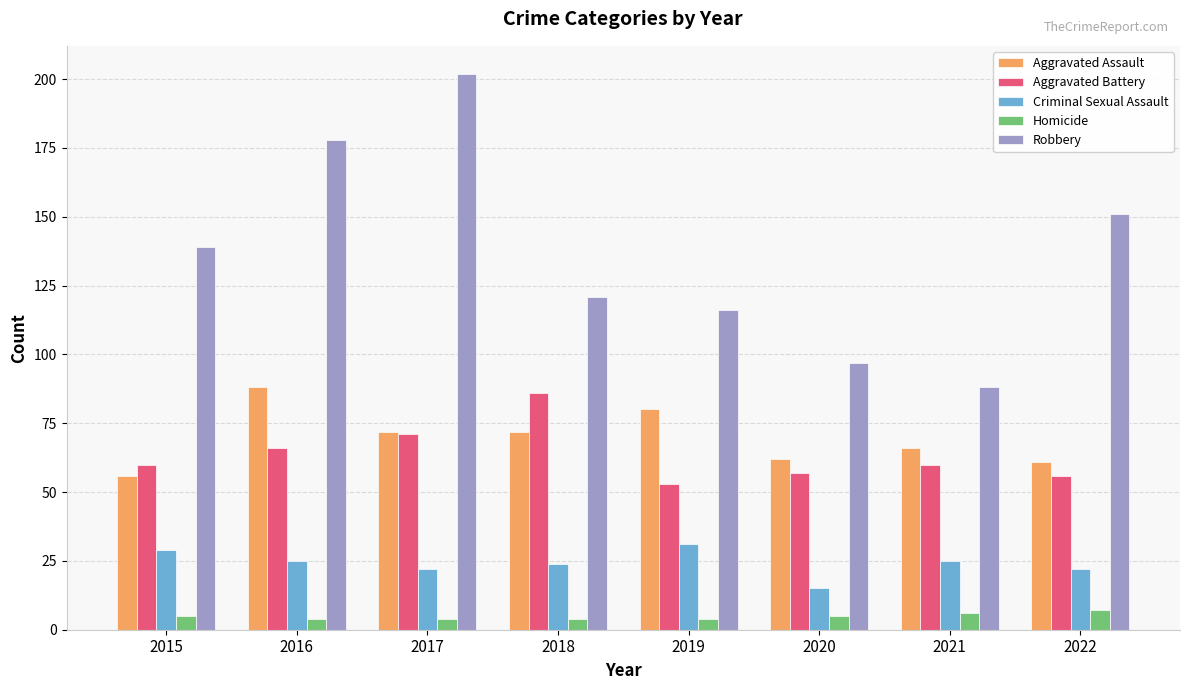

What is the difference between the Homicide values at 2020 and 2019?

1